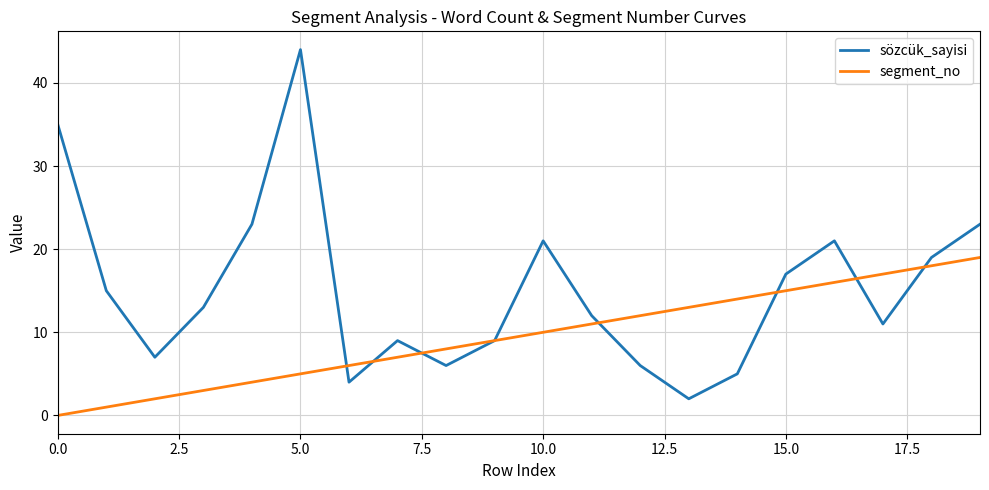

Rank the series by their average value, from highest to lowest.

sözcük_sayisi, segment_no